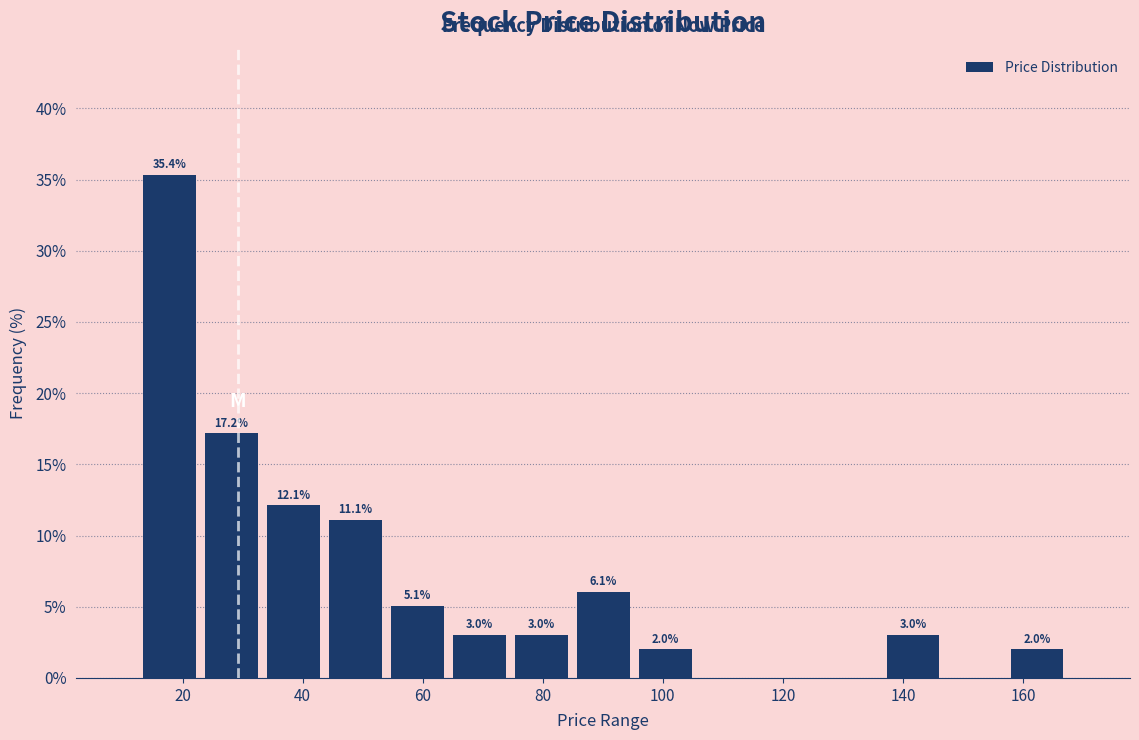

Which range on the x-axis has the tallest bar?

12 to 22